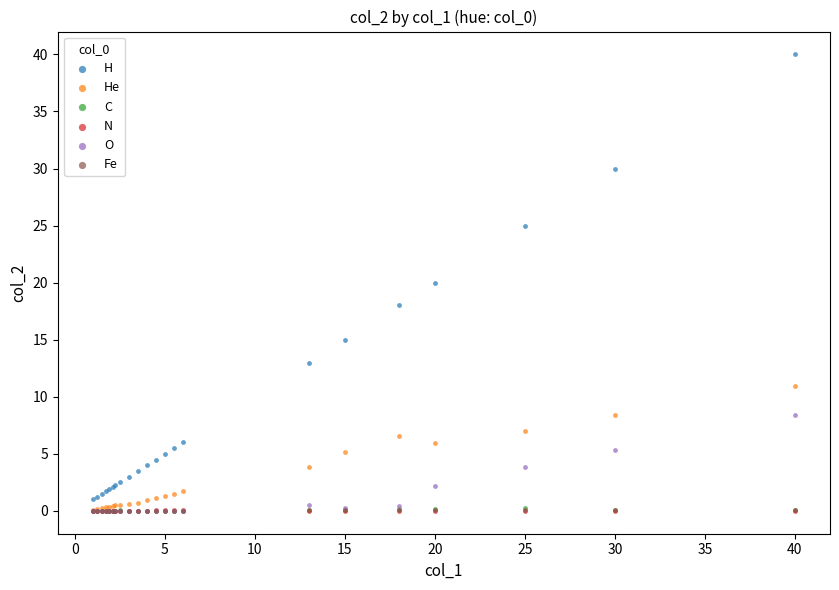

Which series has the largest Y range (max minus min)?

H